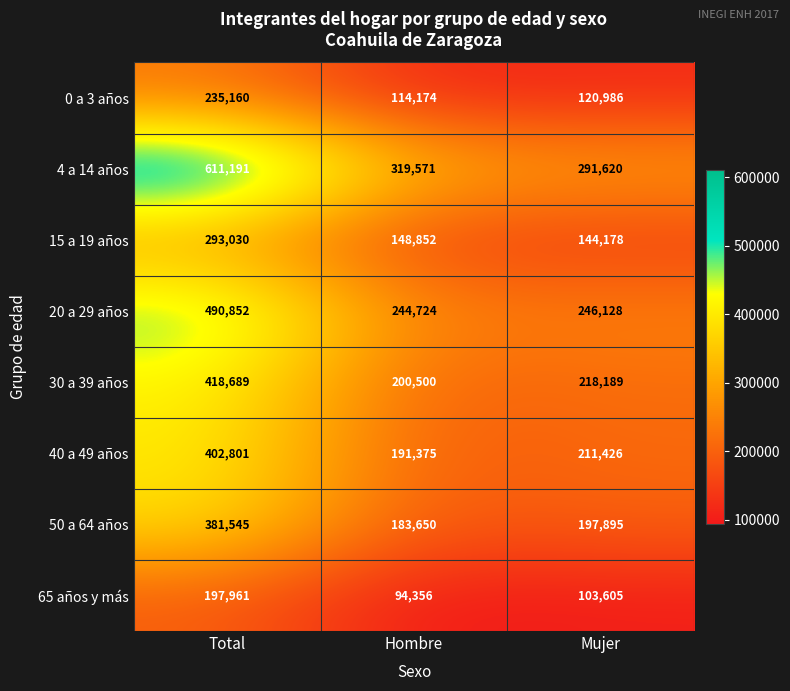

Where is 0 a 3 años nearest to the value 174667?

Mujer